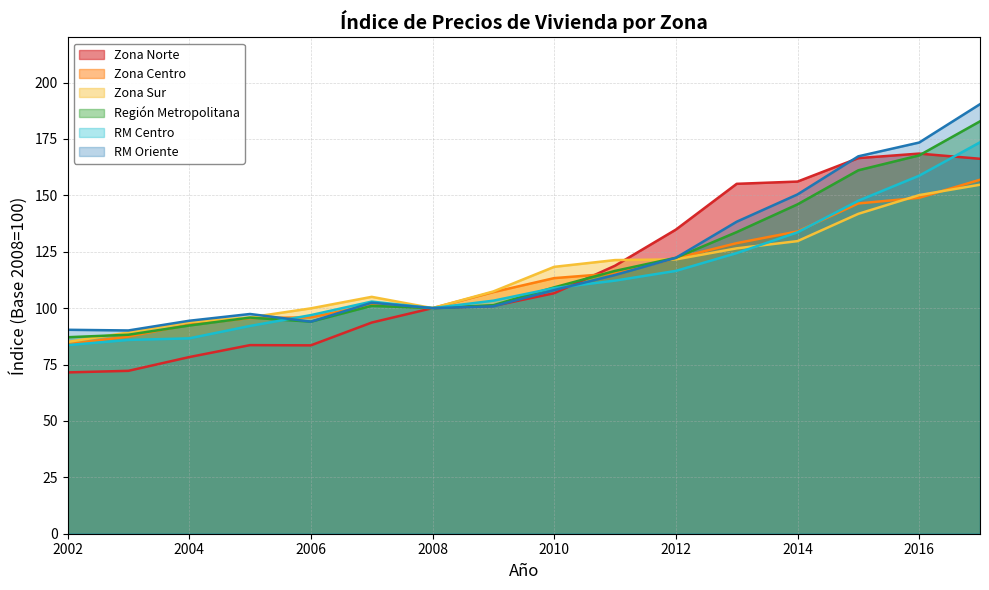

What is the total value across all series at 2010?

664.3